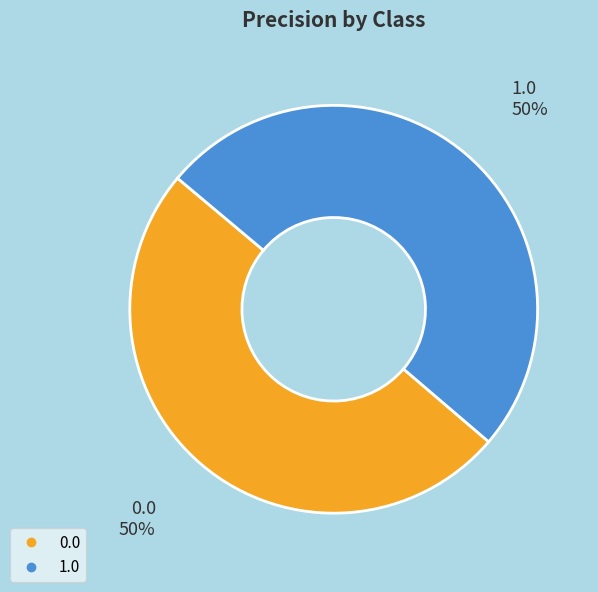

What percentage is the 0.0 slice, to the nearest percent?

50%